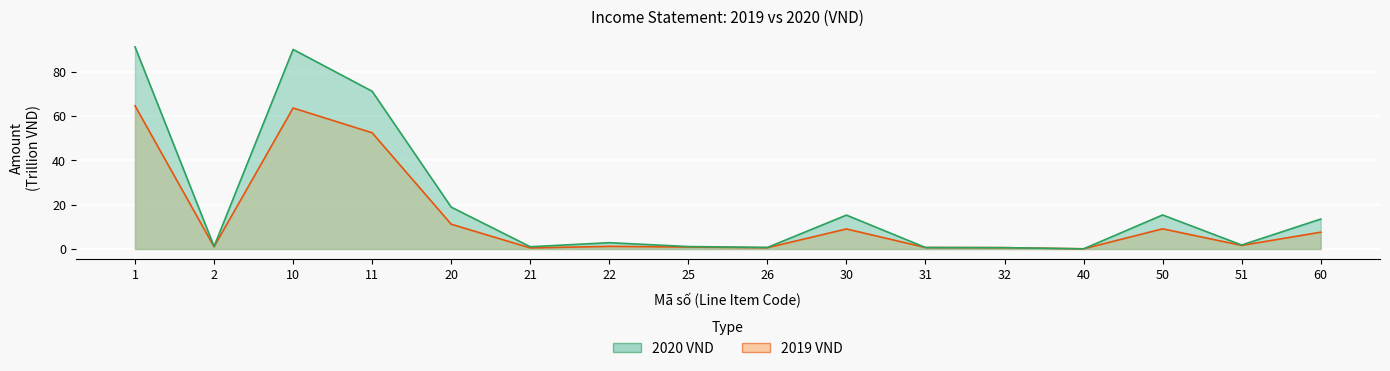

At which category does the chart reach its peak across all series?

1